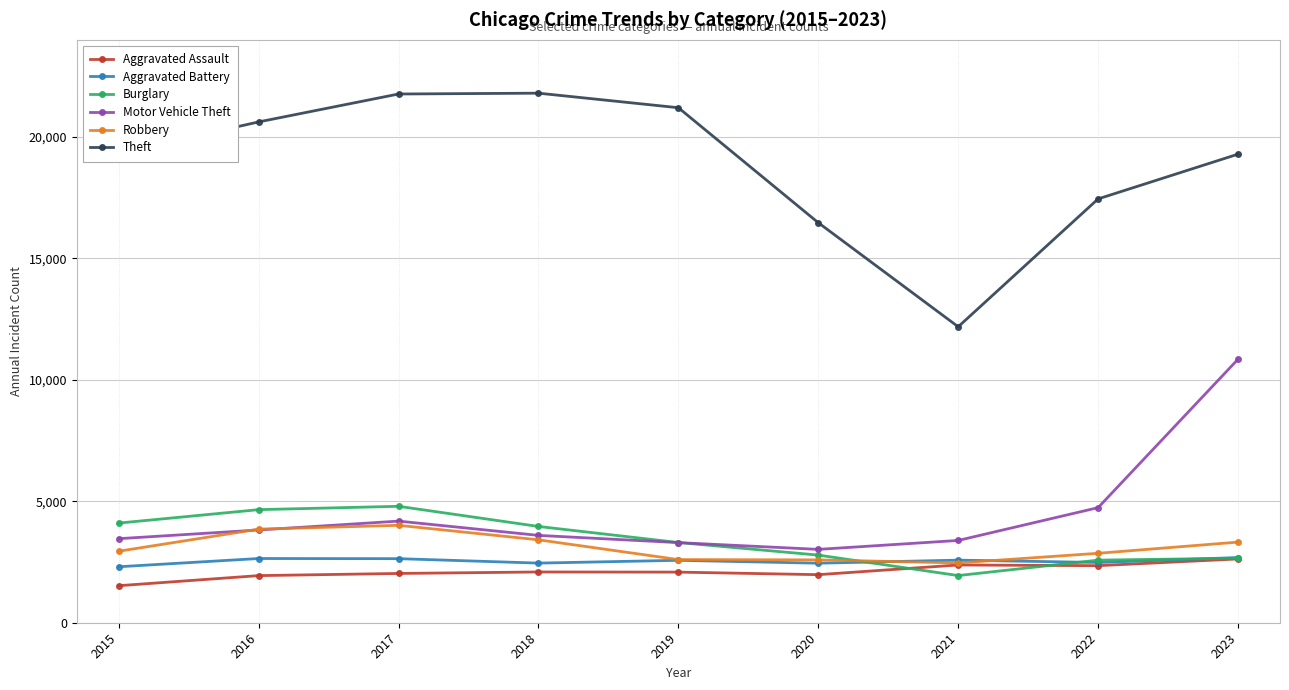

At which label is Burglary closest to 3368?

2019